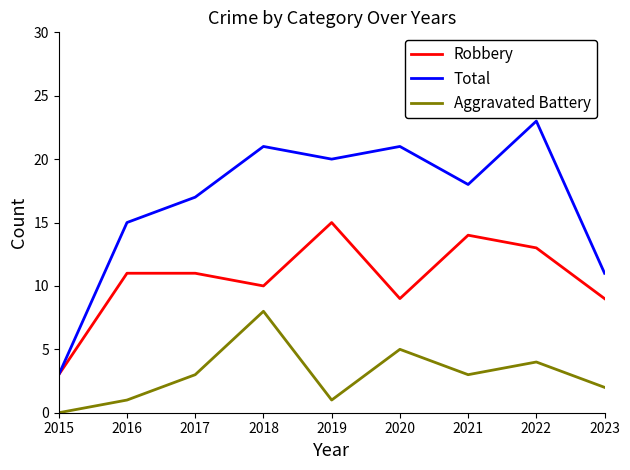

Where is the first local maximum for Total?

2018